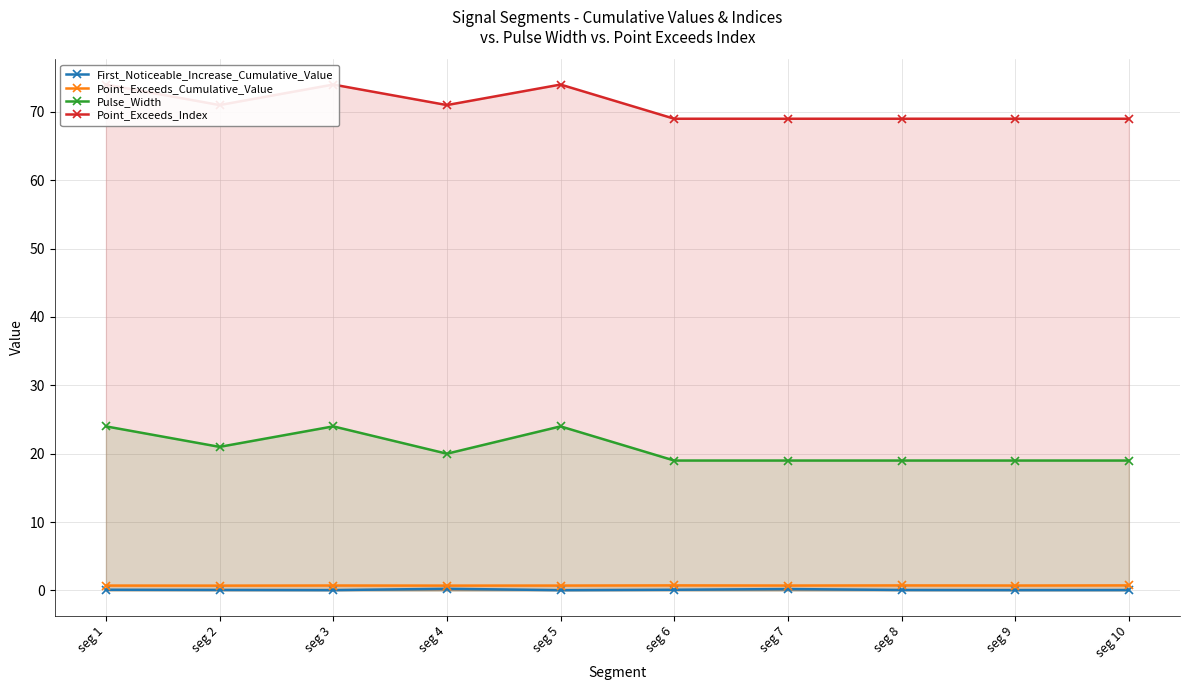

Is the value of Point_Exceeds_Index at seg 8 greater than the value of Point_Exceeds_Cumulative_Value at seg 3?

Yes